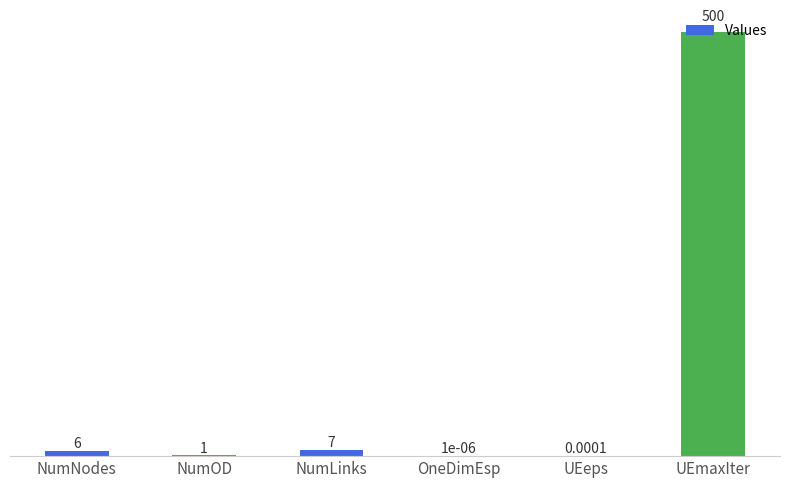

Between UEmaxIter and NumNodes, which is larger?

UEmaxIter